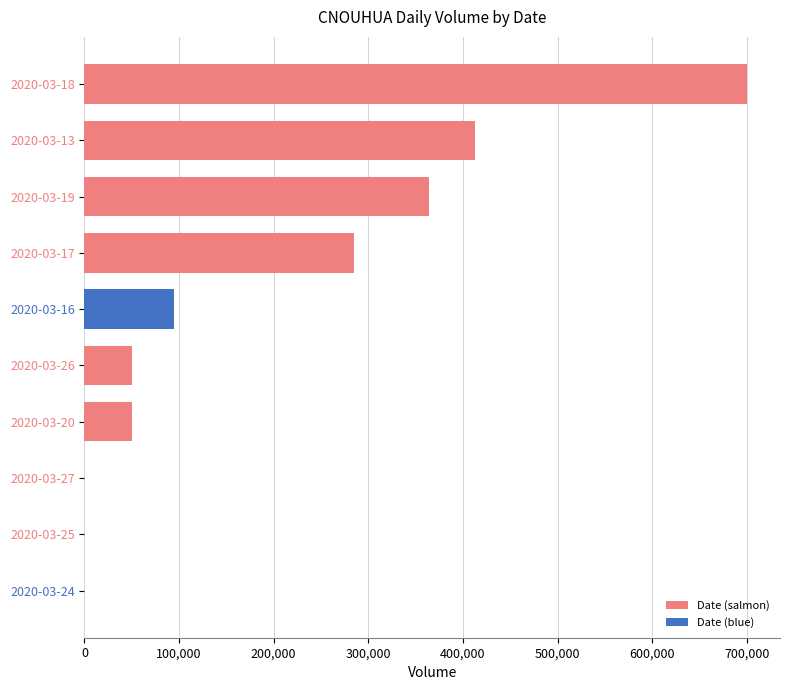

Are the bars grouped side by side (vs. stacked)?

No